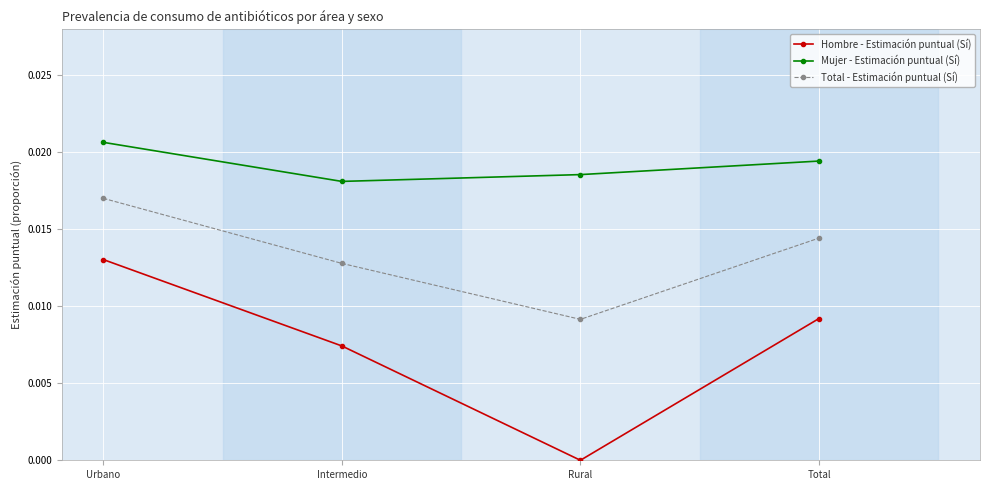

What are all the series names shown in the legend?

Hombre - Estimación puntual (Sí), Mujer - Estimación puntual (Sí), Total - Estimación puntual (Sí)